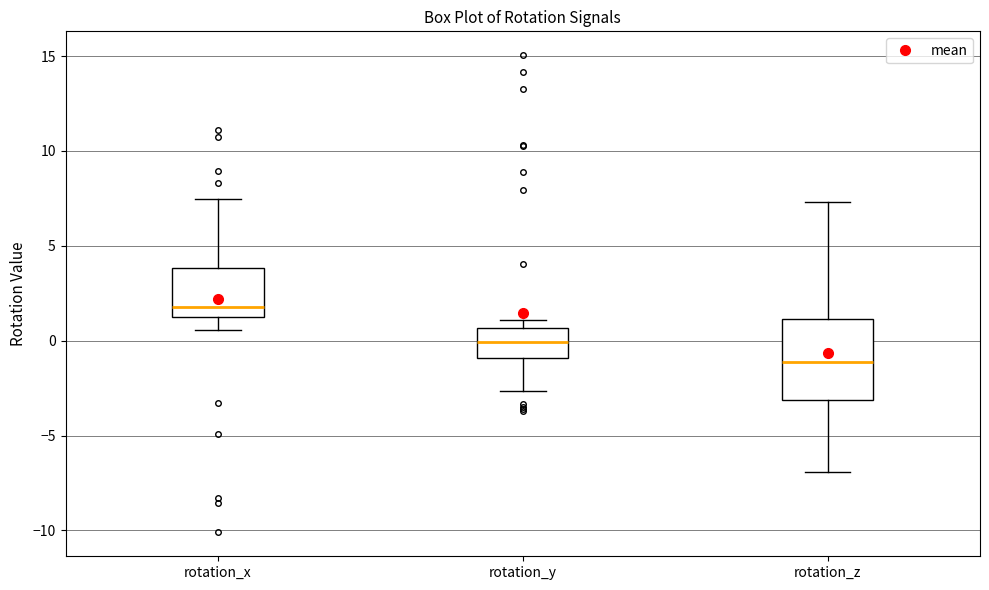

Where does the lower whisker of the box for rotation_y end on the y-axis? The values are not printed on the chart, so give them approximately, as read against the axis.

-2.5